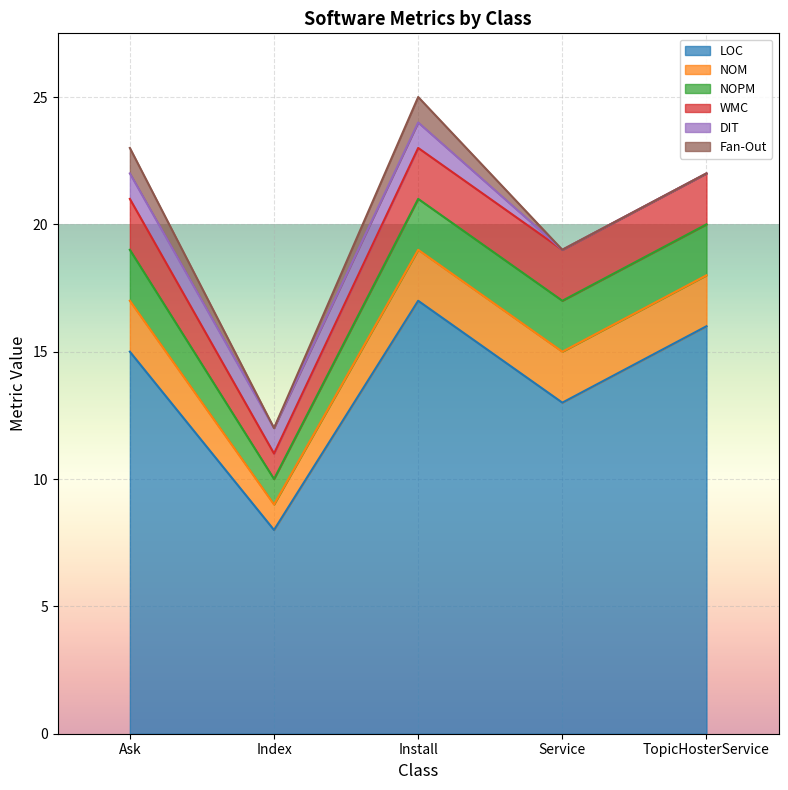

Reading left to right, transcribe all the data shown in this chart.

LOC: 15	8	17	13	16
NOM: 2	1	2	2	2
NOPM: 2	1	2	2	2
WMC: 2	1	2	2	2
DIT: 1	1	1	0	0
Fan-Out: 1	0	1	0	0